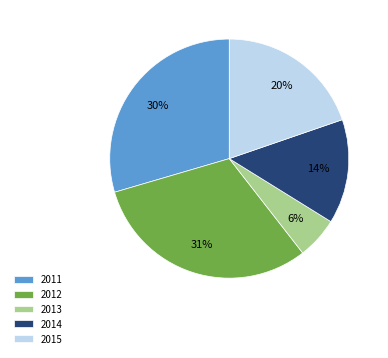

Is there any slice that represents more than half of the pie?

No